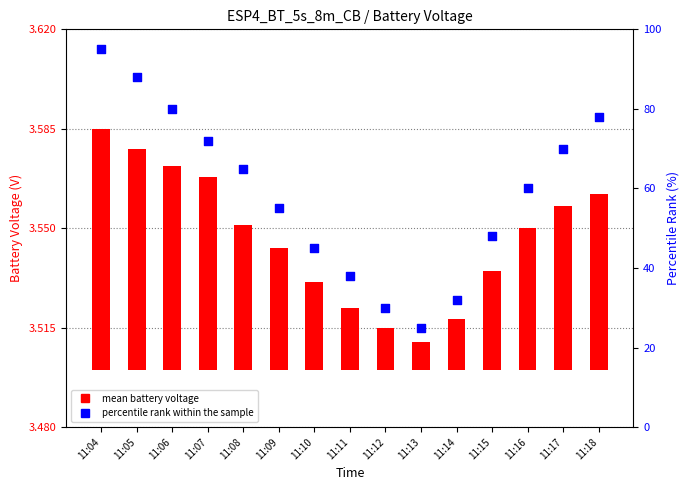

Which series has the largest total across all categories?

percentile rank within the sample